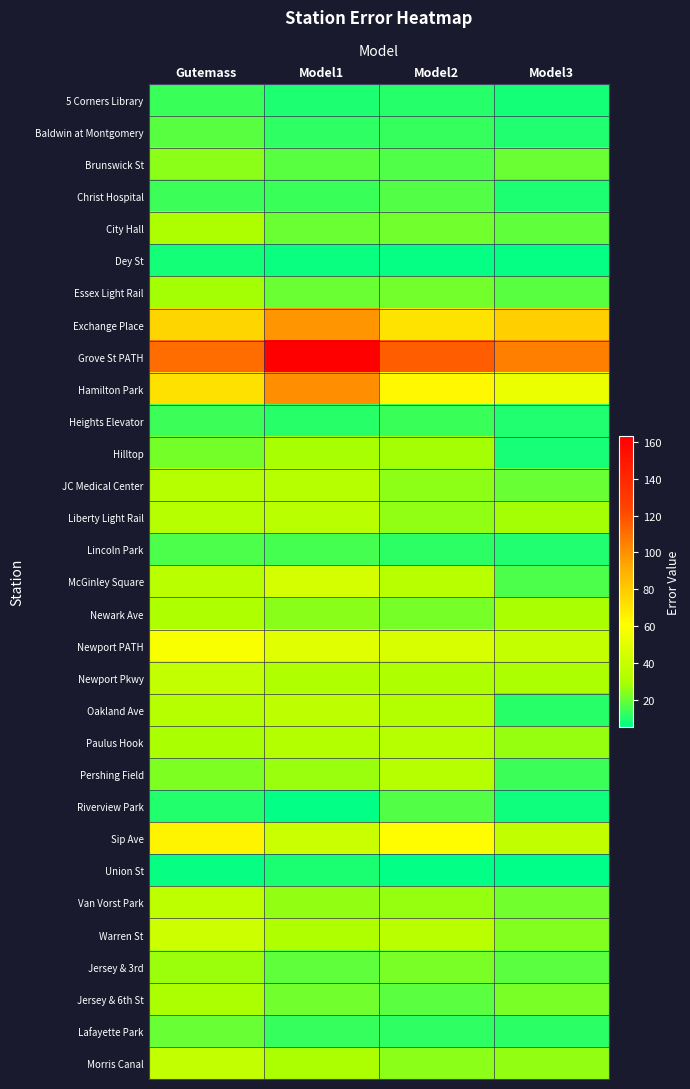

How many distinct data groups are displayed?

31